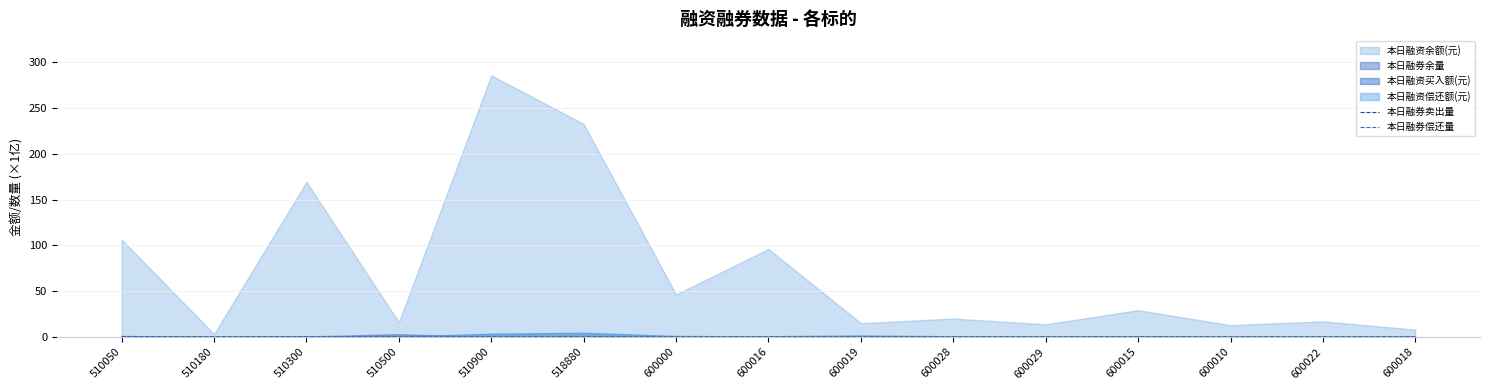

What position from the left is 518880?

6